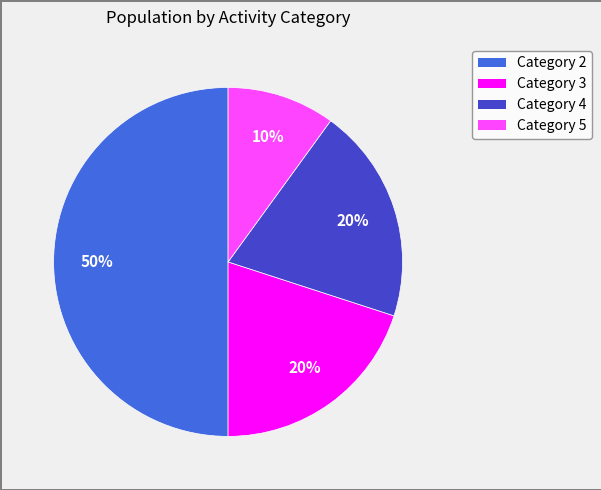

To the nearest percent, what is the difference between the largest and smallest slice percentages?

40%